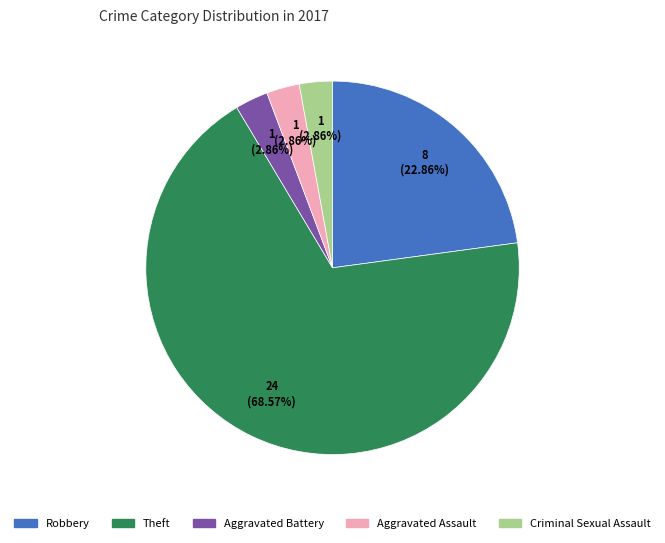

What is the majority slice?

Theft